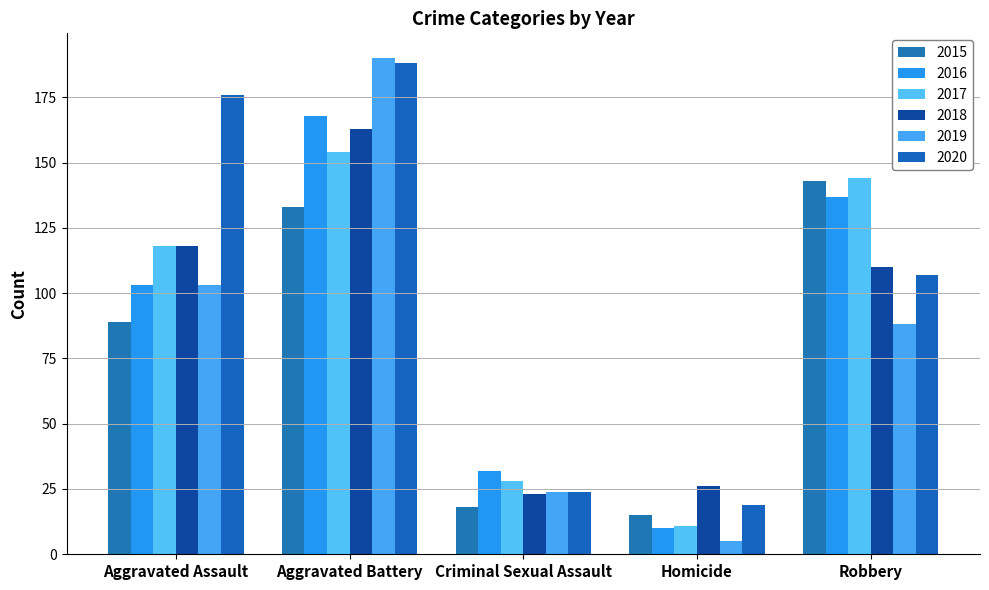

What is the label of the 5th bar from the right?

Aggravated Assault